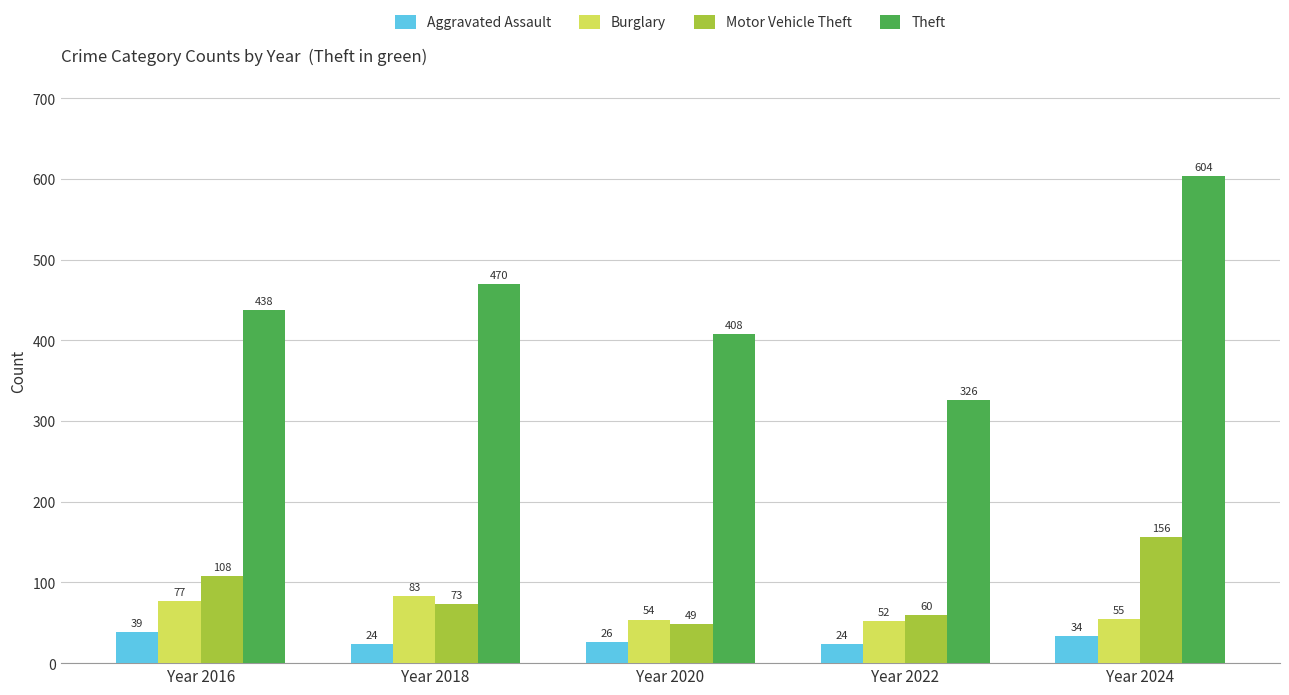

Which label corresponds to the largest value in the chart?

Year 2024